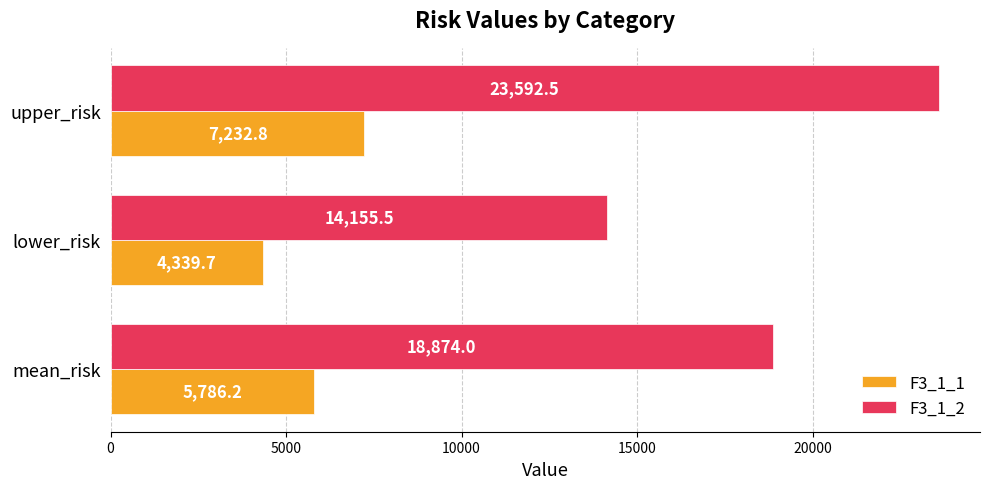

Is it true that F3_1_1 equals 4339.7 at lower_risk?

True